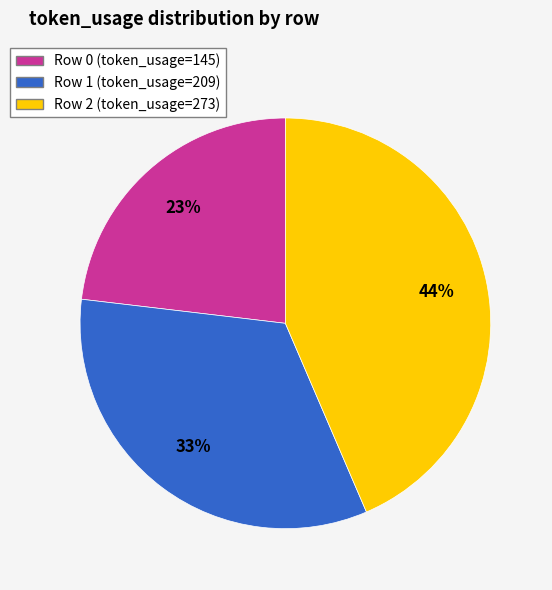

To the nearest percent, what is the average slice percentage?

33%